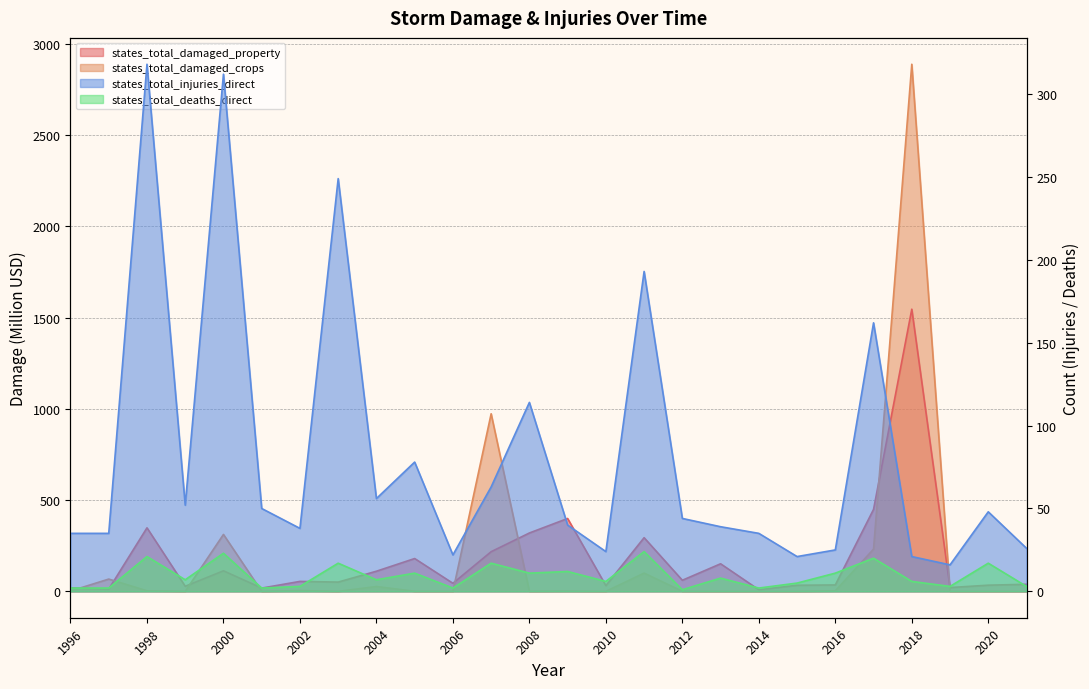

What is the sum of all states_total_damaged_property values?

4619.9